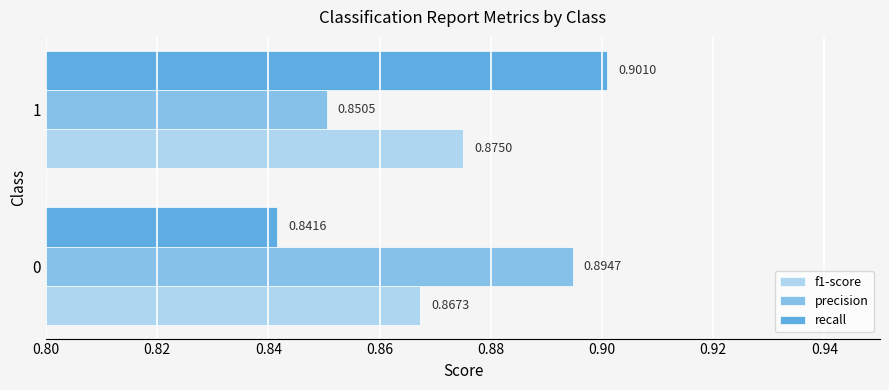

At which category is the sum across all series the highest?

1